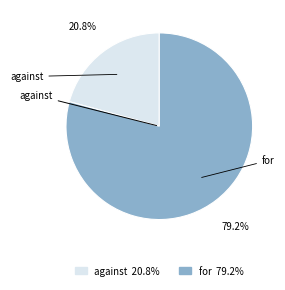

How many slices are in this pie chart?

2